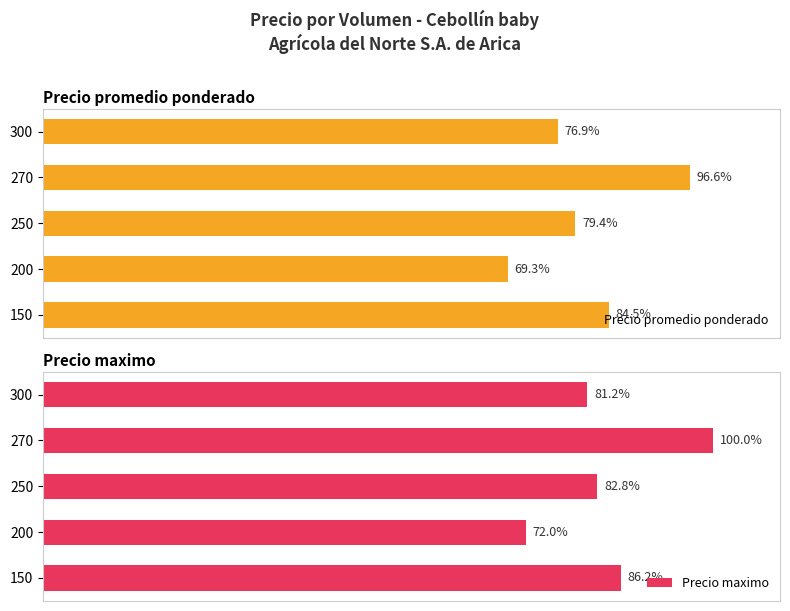

Rank the categories by Precio promedio ponderado value from lowest to highest.

200, 300, 250, 150, 270